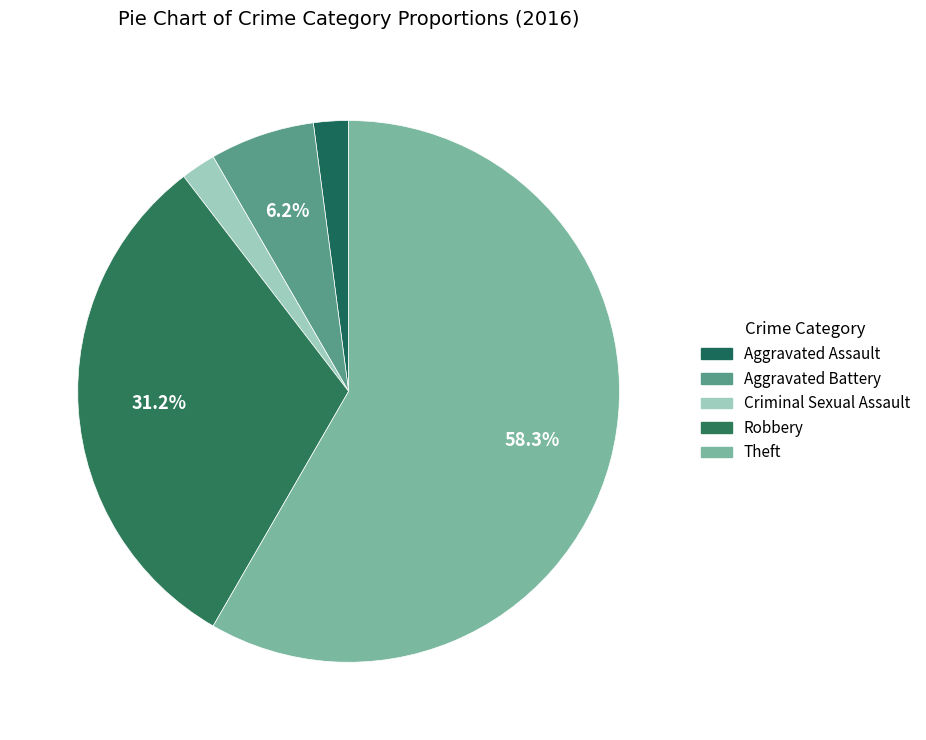

How many slices are in this pie chart?

5